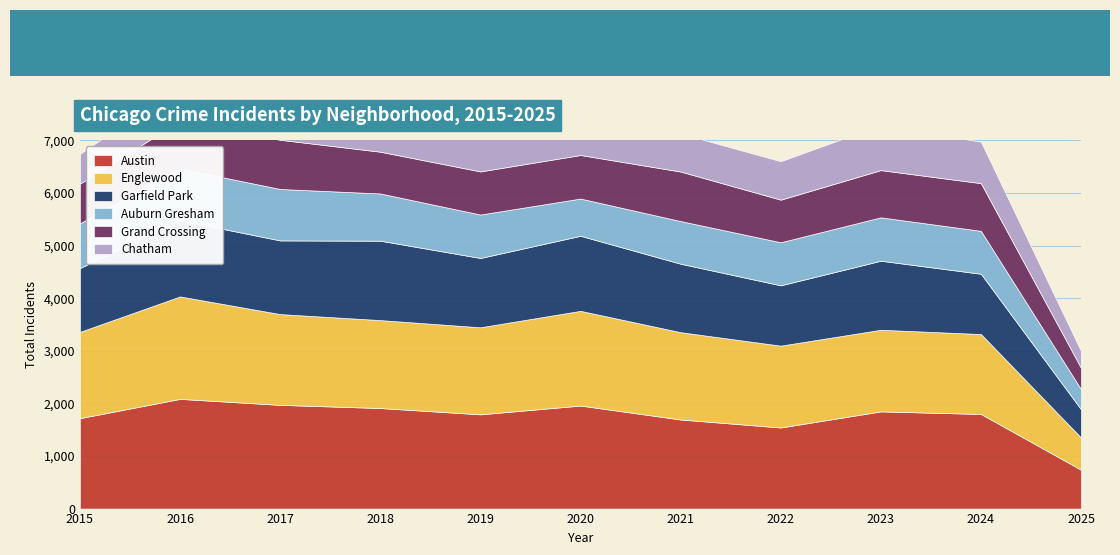

Does the chart have visible grid lines?

Yes